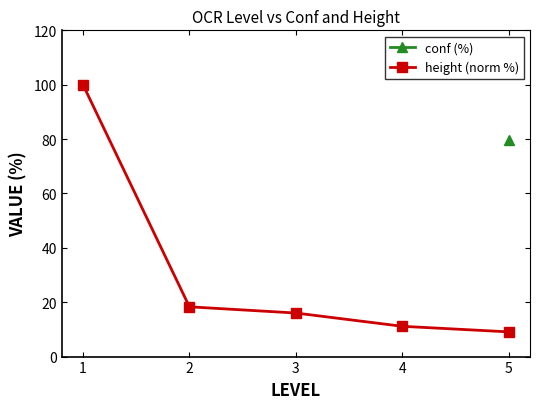

True or false: height (norm %) and conf (%) cross at least once.

False